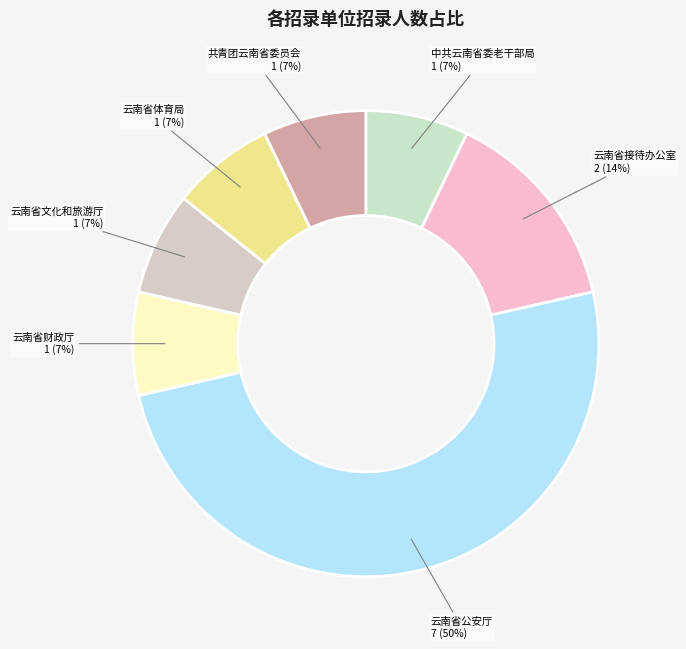

Does 云南省财政厅 represent more than half of the total?

No